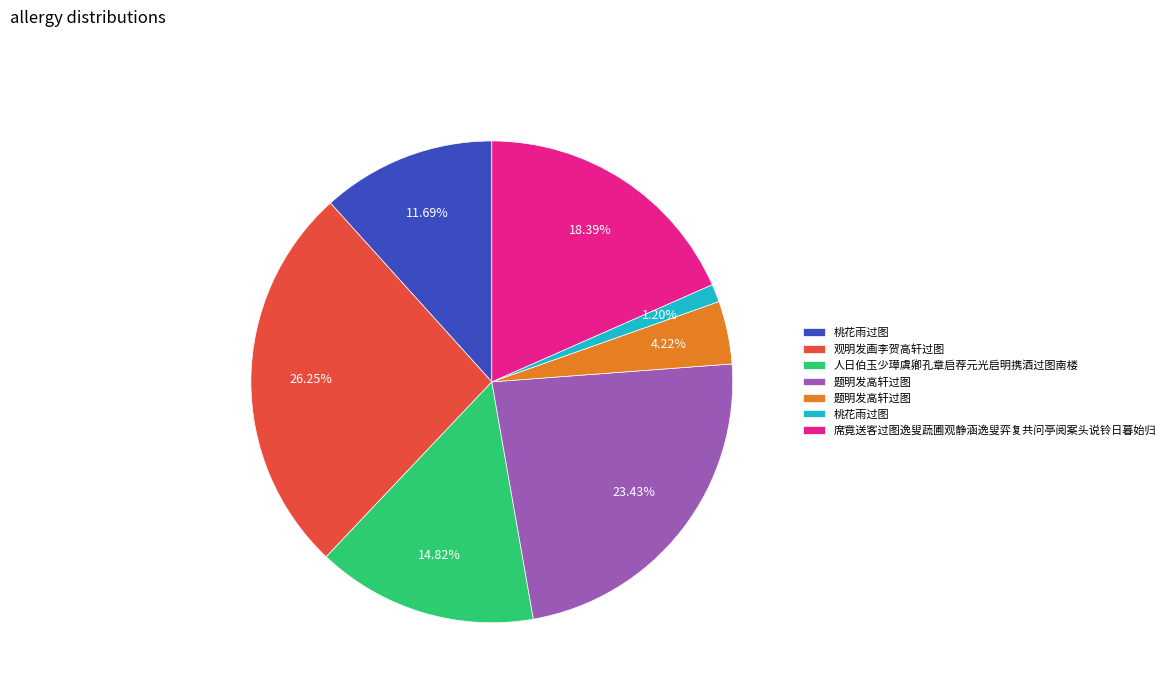

Is there a majority slice in this chart?

No